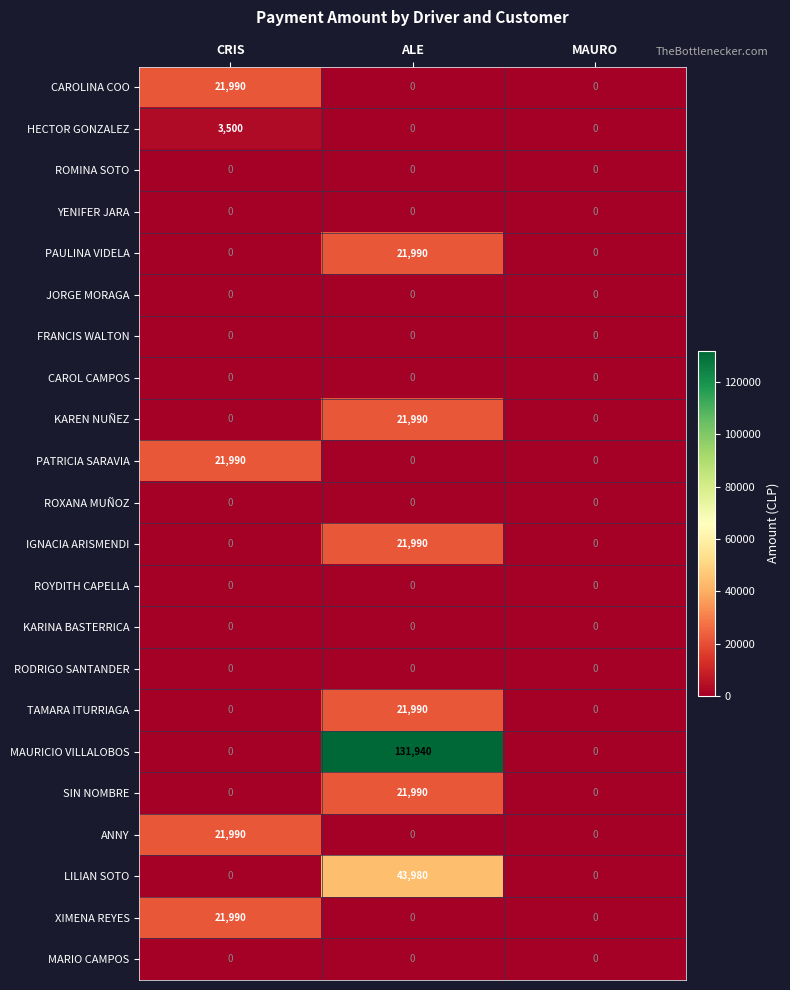

At which category is the sum across all series the highest?

ALE